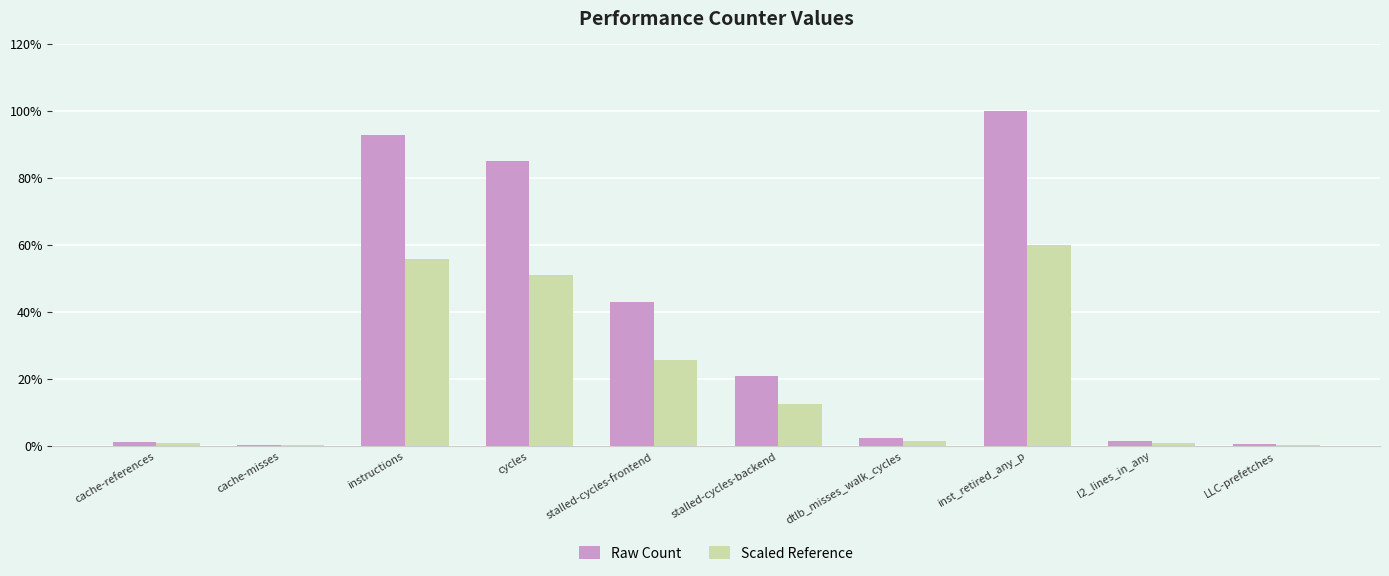

Count the number of data series in this chart.

2